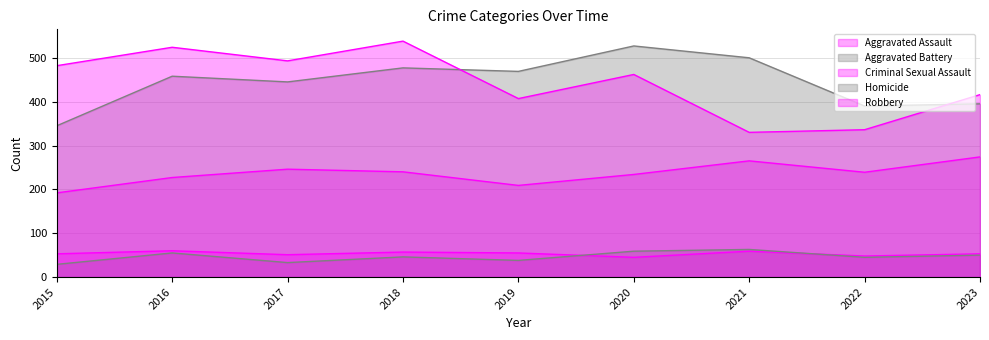

Does the chart have visible grid lines?

Yes